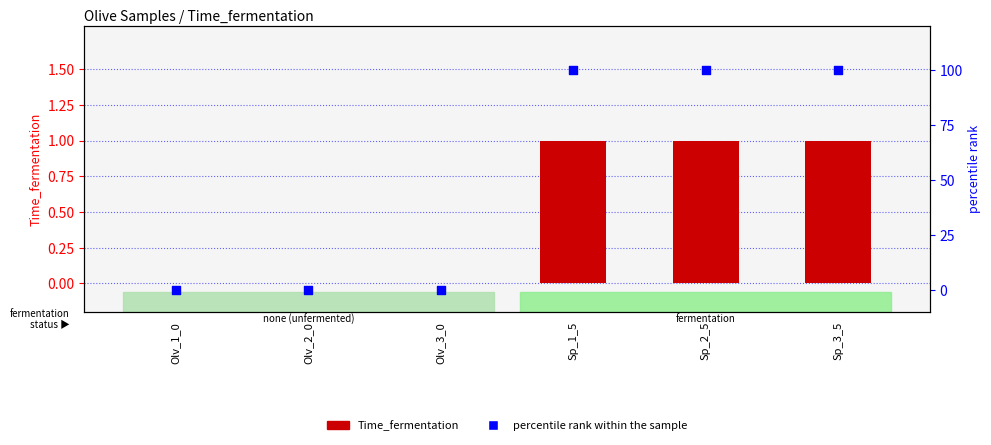

At how many categories does at least one series exceed 22?

3